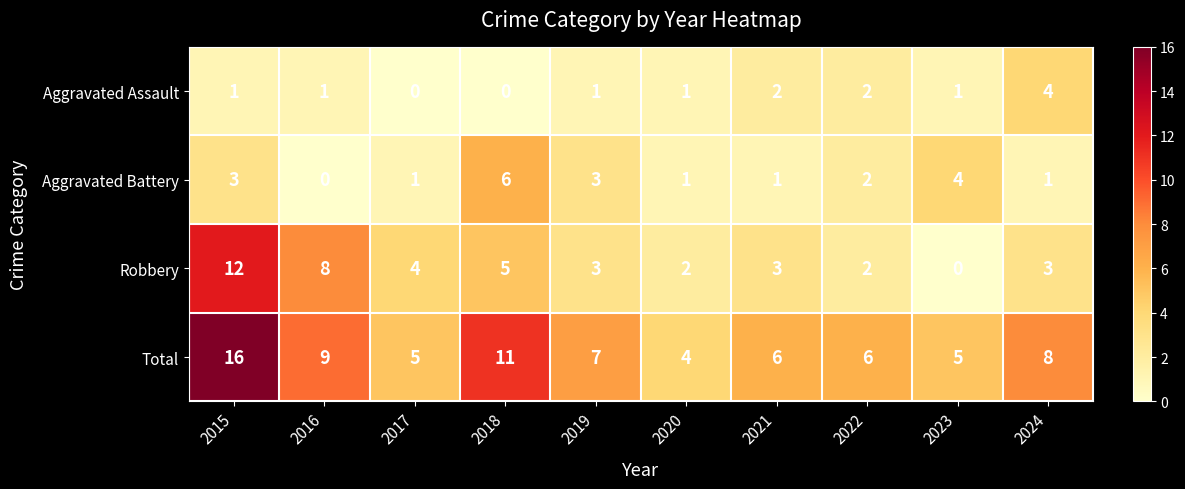

Between 2017 and 2018, which series saw the biggest shift?

Total